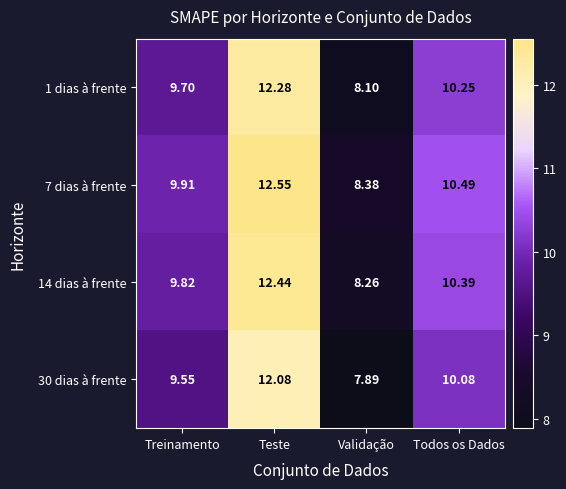

Rank the categories by 14 dias à frente value from lowest to highest.

Validação, Treinamento, Todos os Dados, Teste